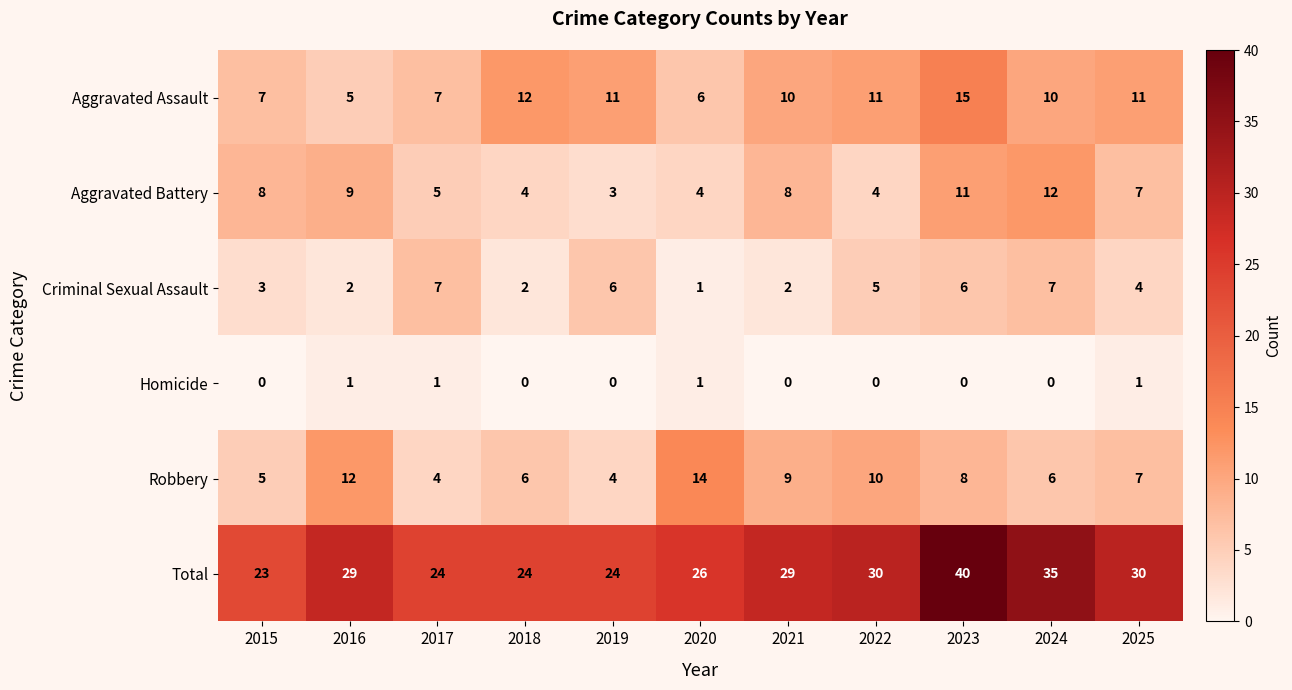

What is the average value of the Aggravated Battery series?

7